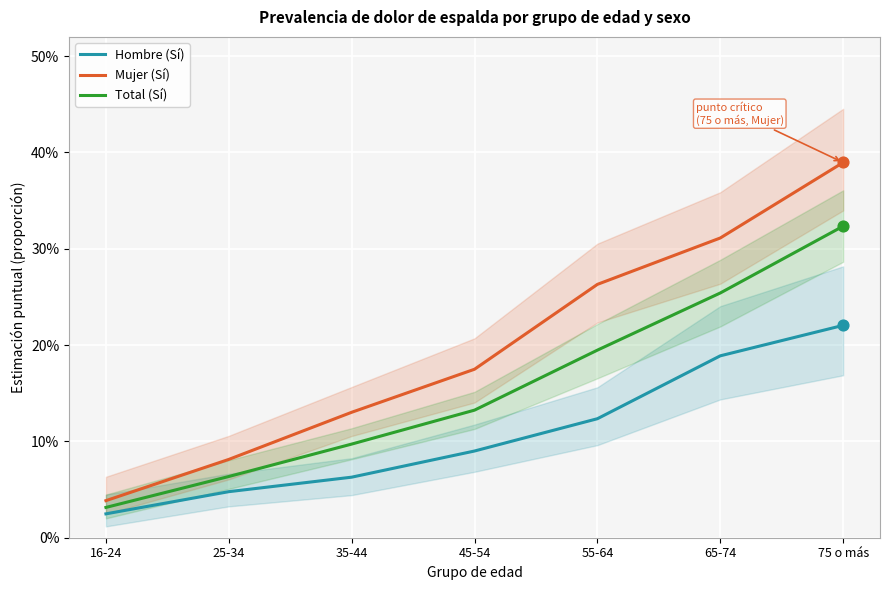

At how many categories does at least one series exceed 0?

7